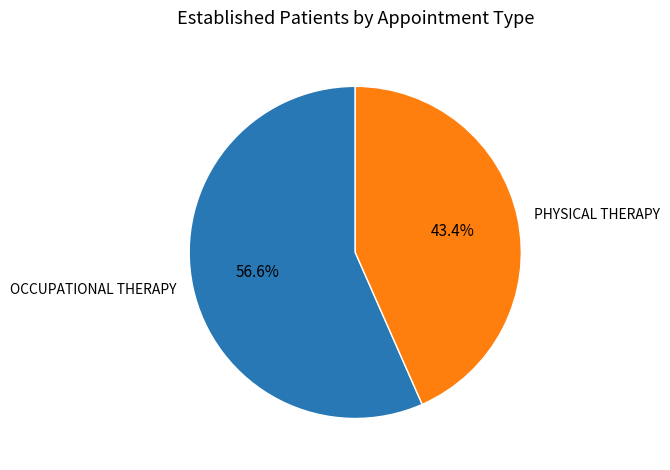

The PHYSICAL THERAPY slice represents 34% of the pie. True or false?

False